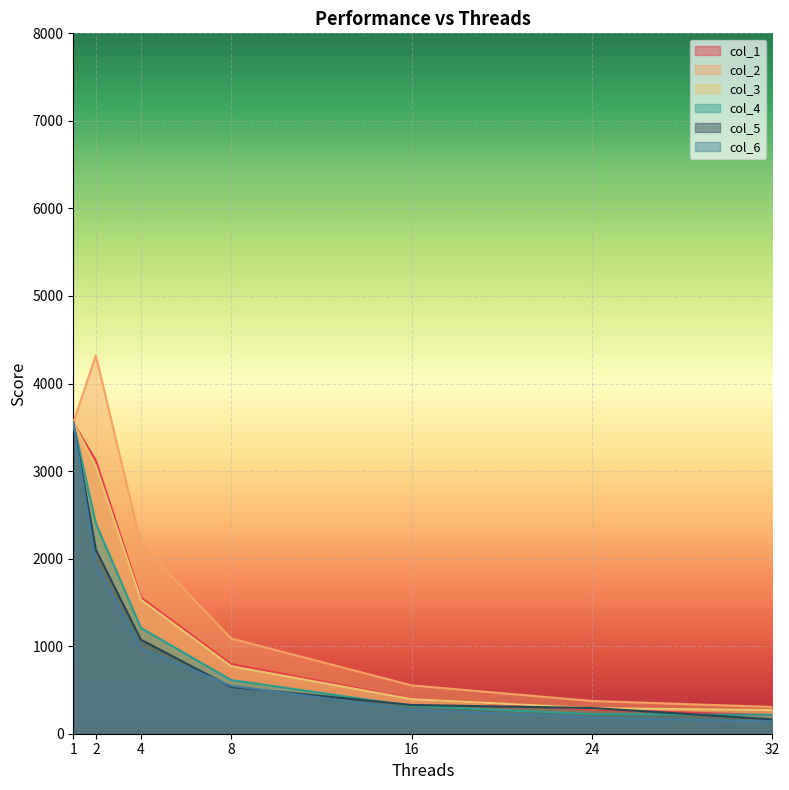

What is the maximum value for col_4?

3552.8